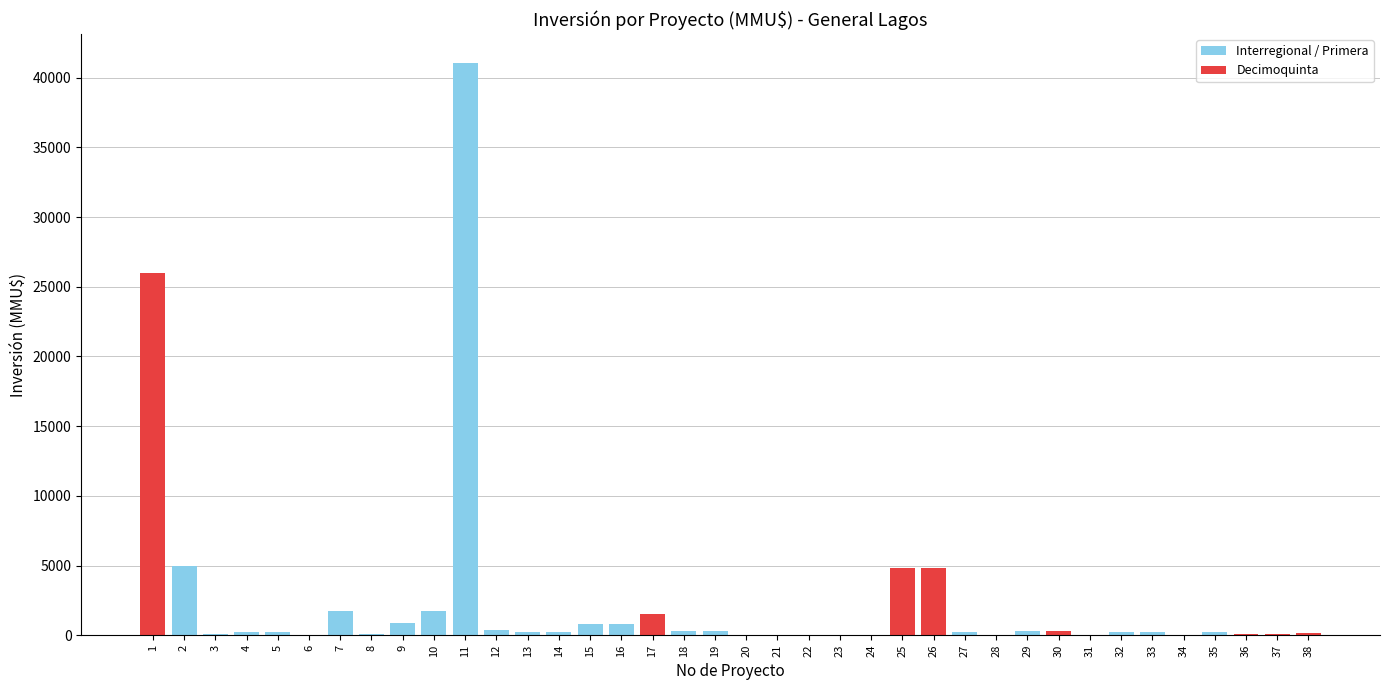

The chart shows a value of 375 at 35. True or false?

False